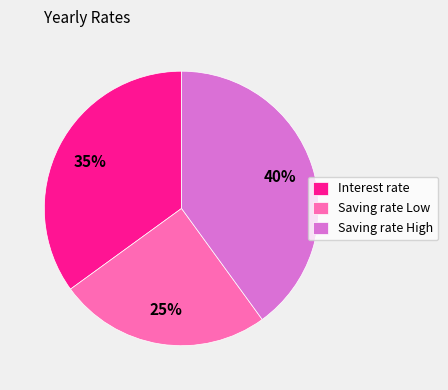

What is the smallest slice in the pie chart?

Saving rate Low